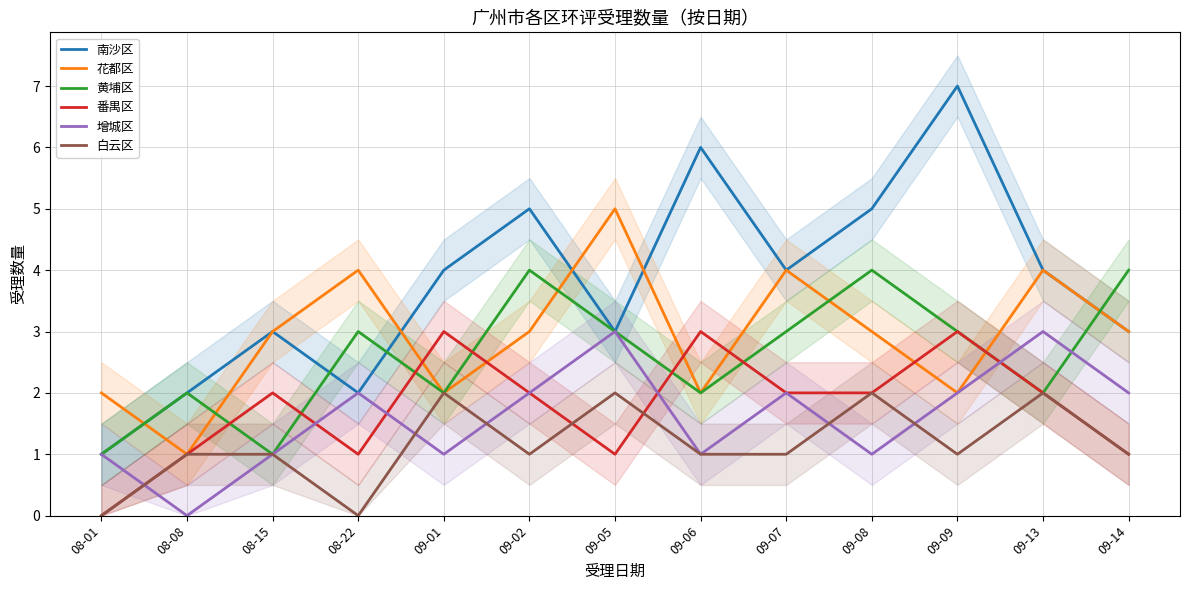

What is the sum of all 增城区 values?

21